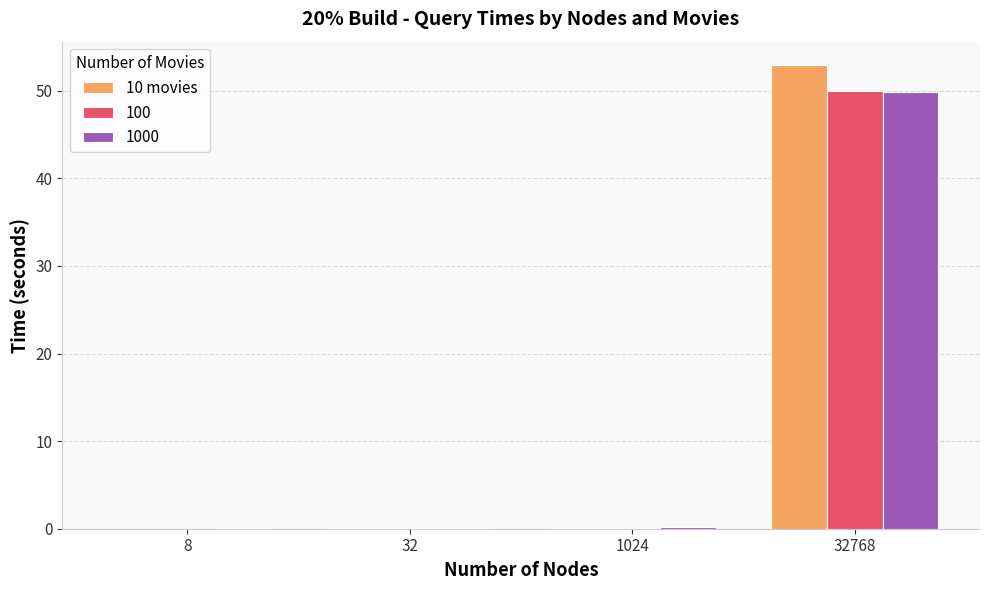

What is the sum of all 1000 values?

50.1